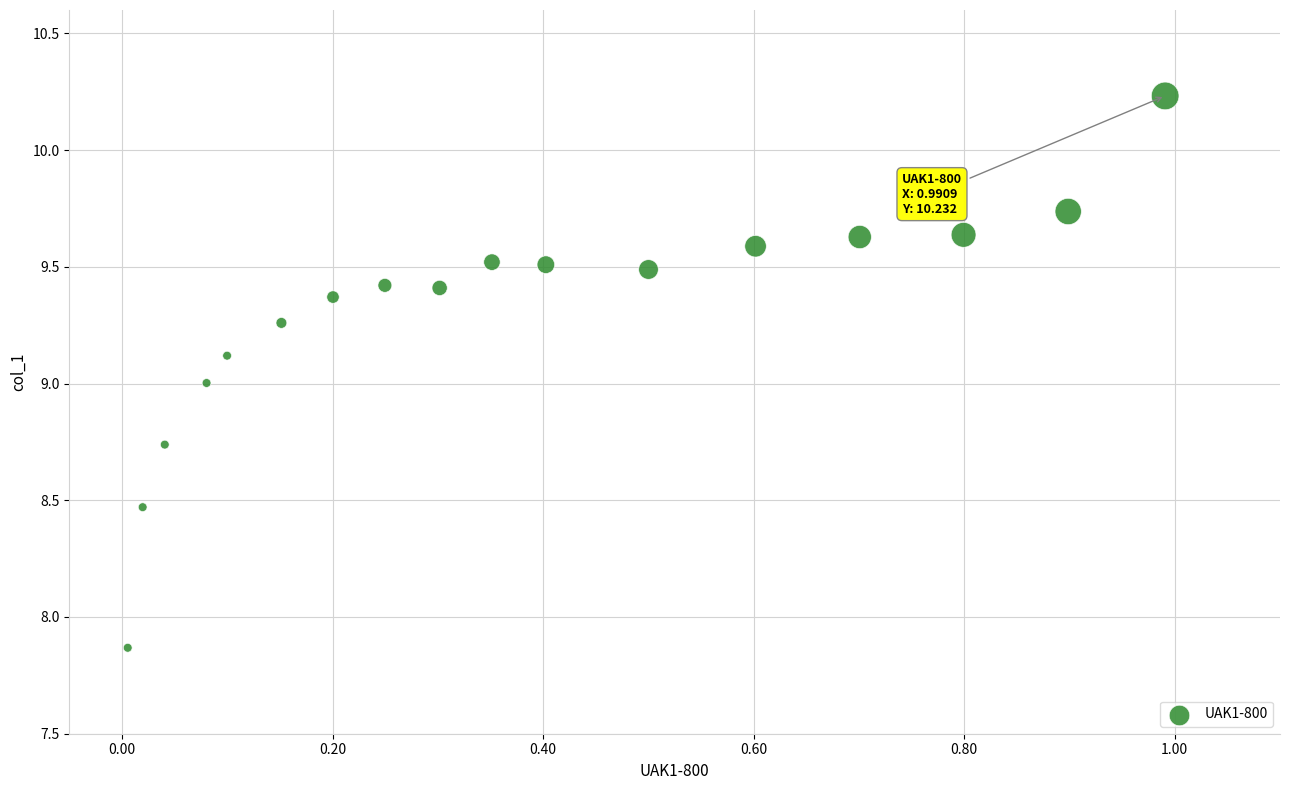

What is the range of X values (max minus min)?

1.0